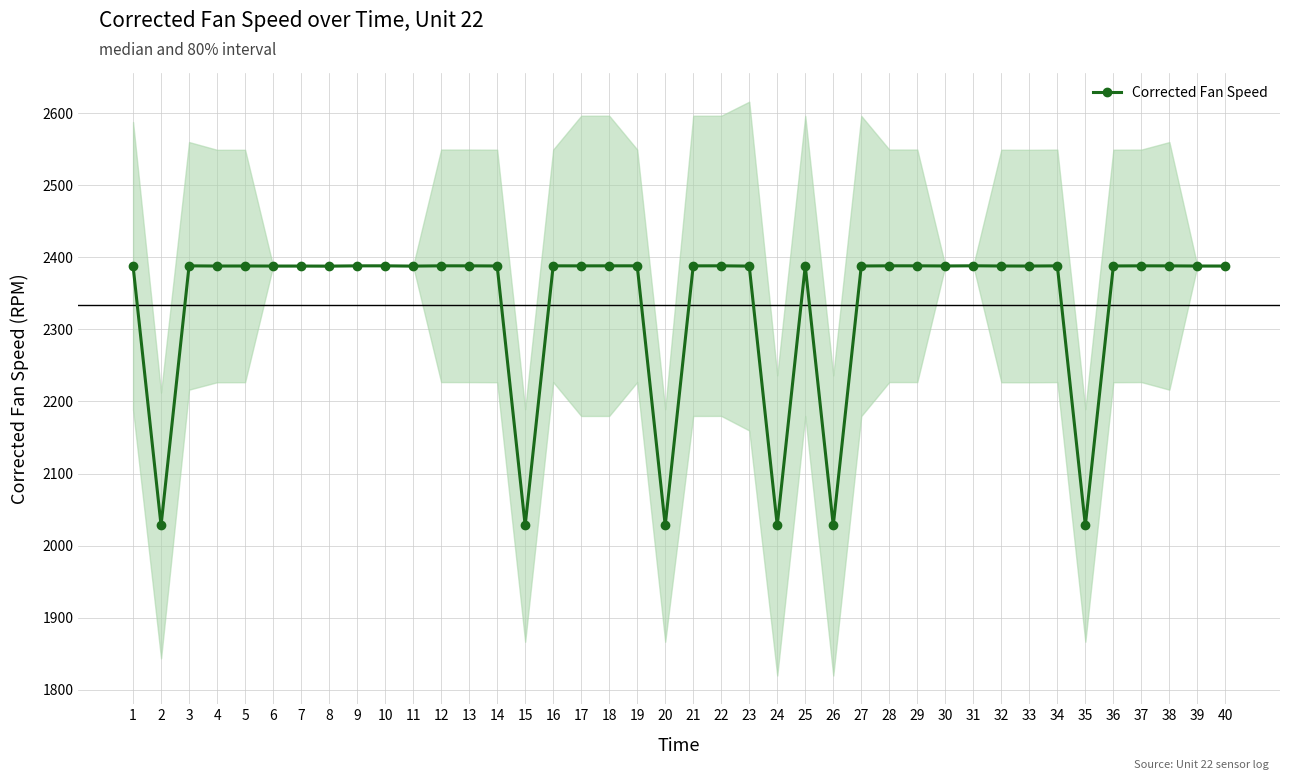

What is the value of the 15th point from the left?

2028.1